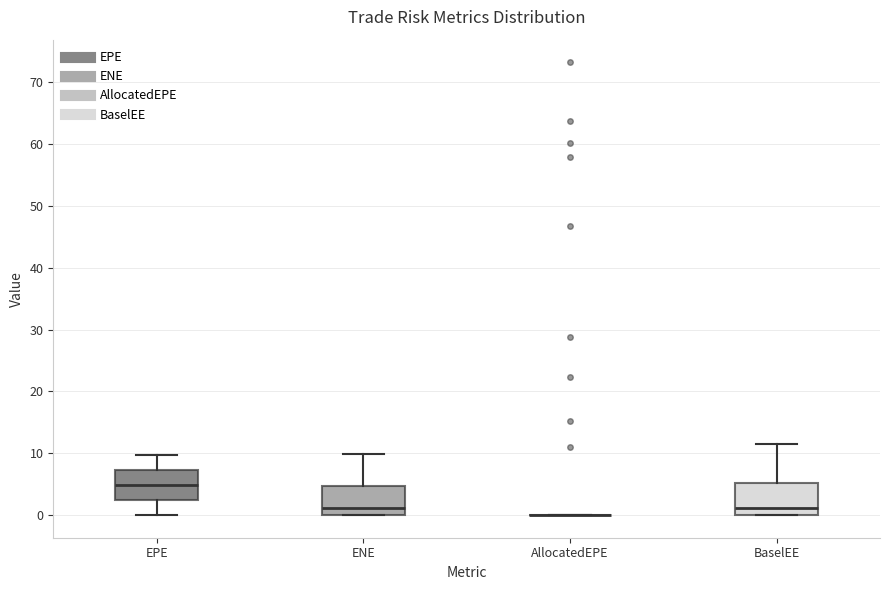

Where does the upper whisker of the box for ENE end on the y-axis? The values are not printed on the chart, so give them approximately, as read against the axis.

10